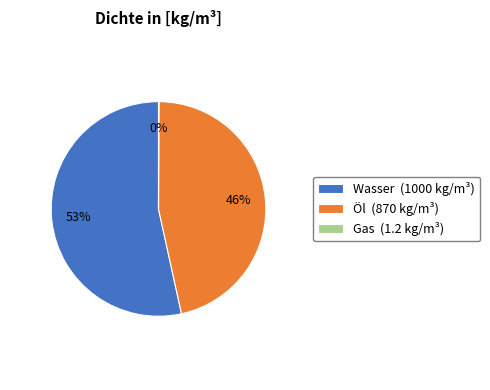

Combined, do Wasser (1000 kg/m³) and Öl (870 kg/m³) account for over 50%?

Yes